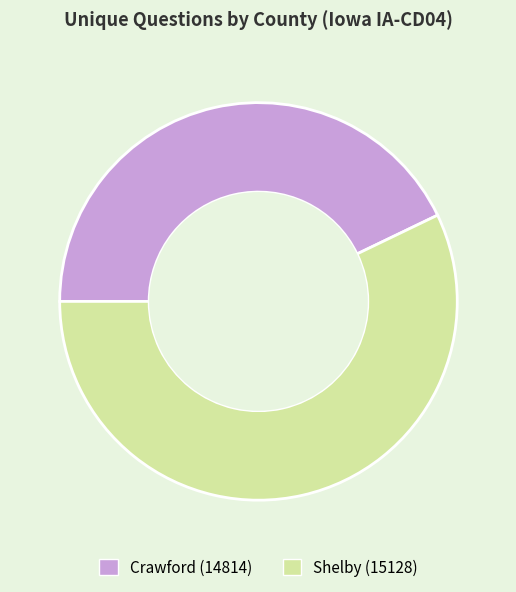

Which has a higher value, Shelby (15128) or Crawford (14814)?

Shelby (15128)